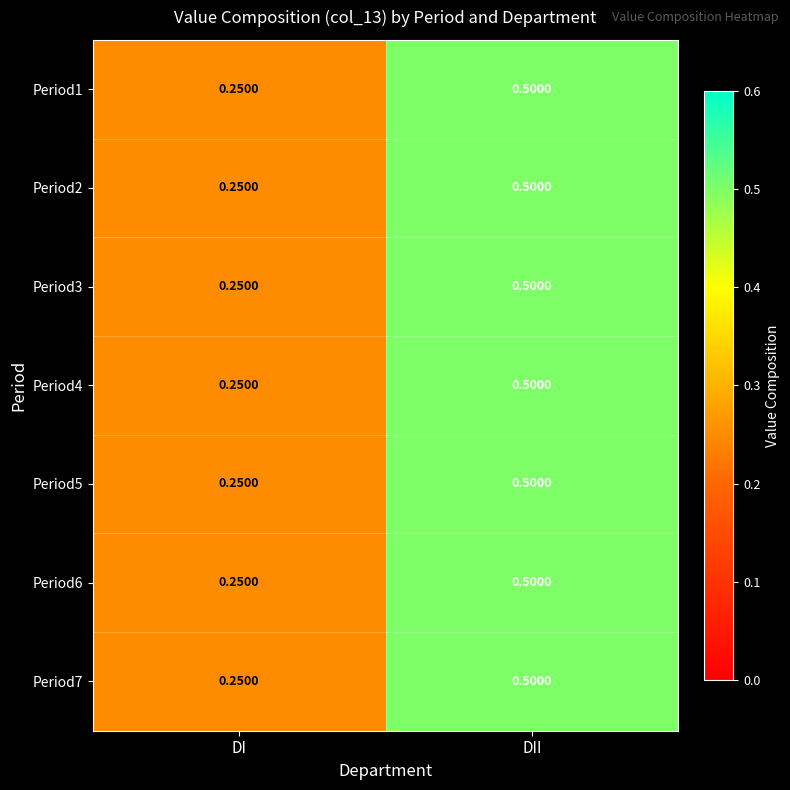

What is the total value across all series at DII?

3.5